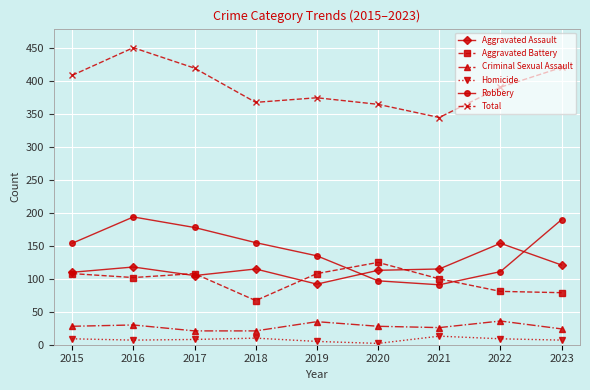

Which label corresponds to the largest value in the chart?

2016